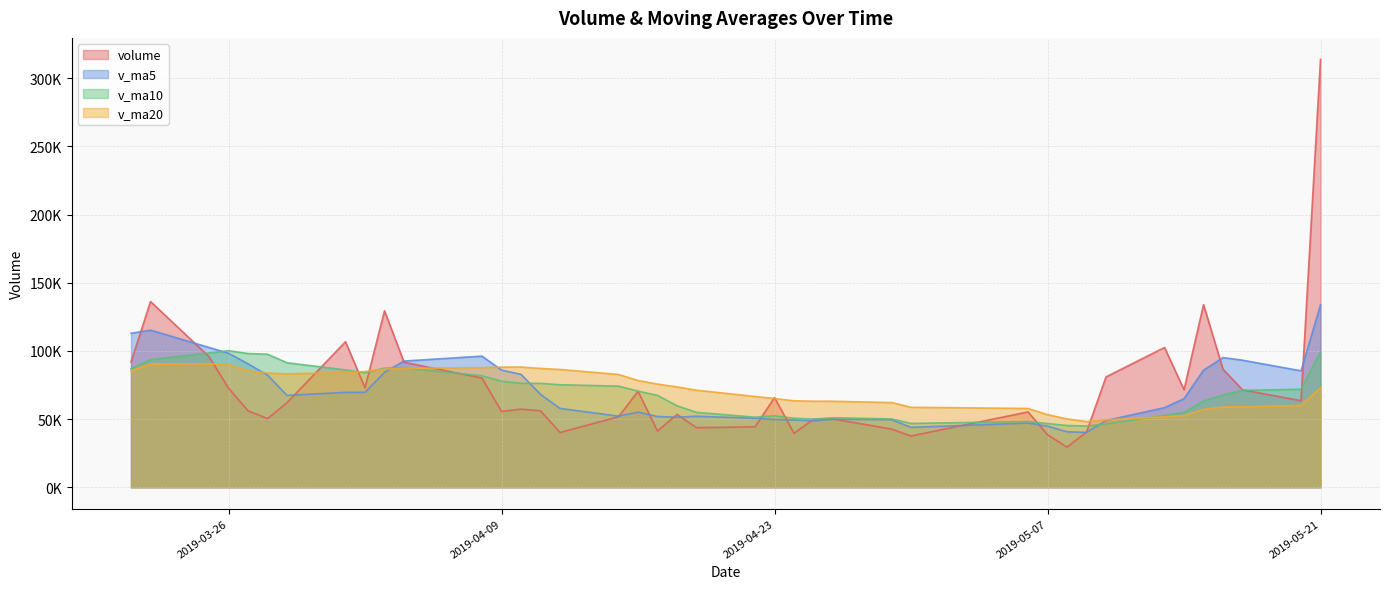

What is the label of the 39th point from the left?

2019-05-20